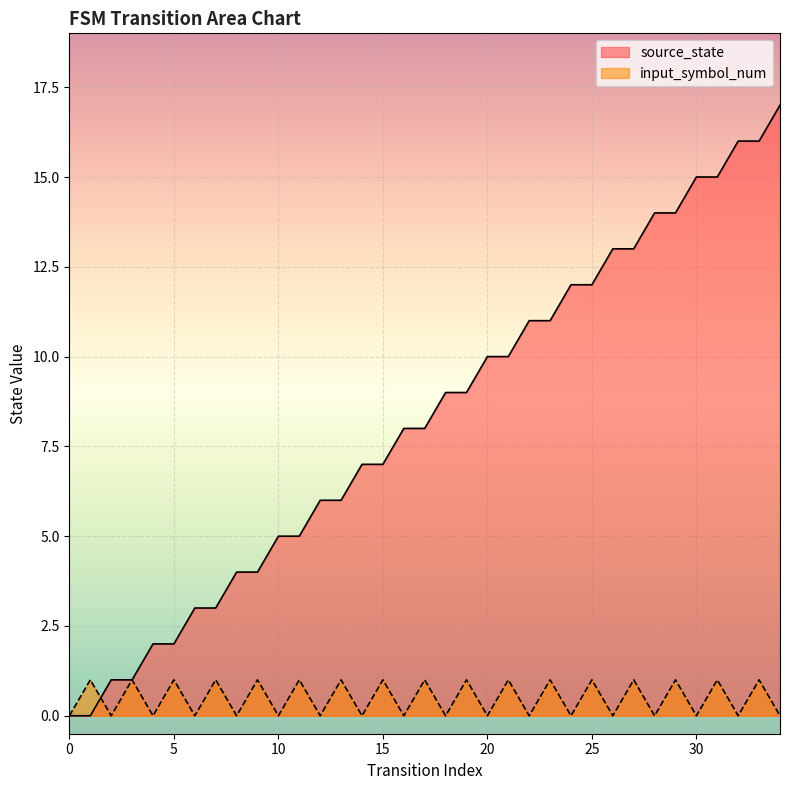

List the labels in order of source_state value, largest first.

34, 32, 33, 30, 31, 28, 29, 26, 27, 24, 25, 22, 23, 20, 21, 18, 19, 16, 17, 14, 15, 12, 13, 10, 11, 8, 9, 6, 7, 4, 5, 2, 3, 0, 1